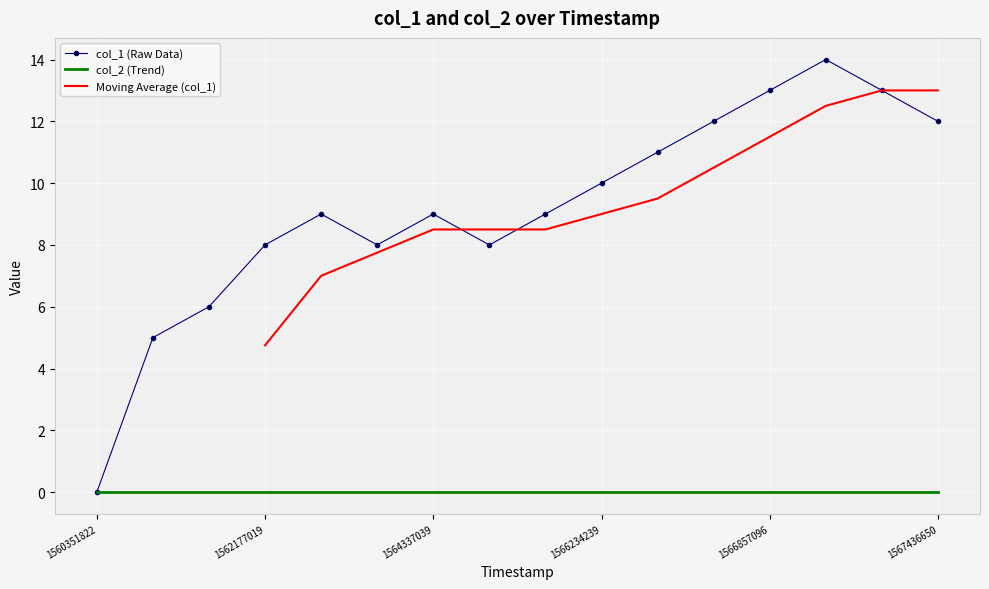

Approximately how many times larger is the value at 1560434622 compared to 1560431024?

1.2